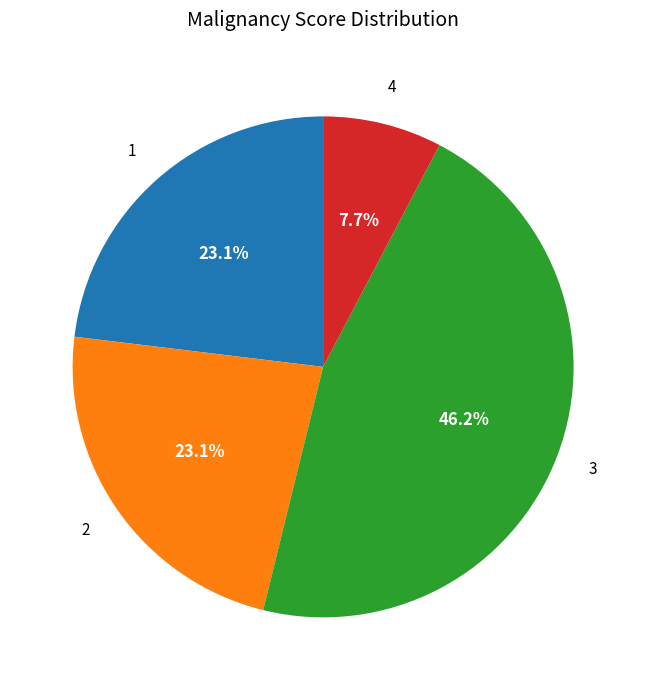

Does any single category account for the majority?

No